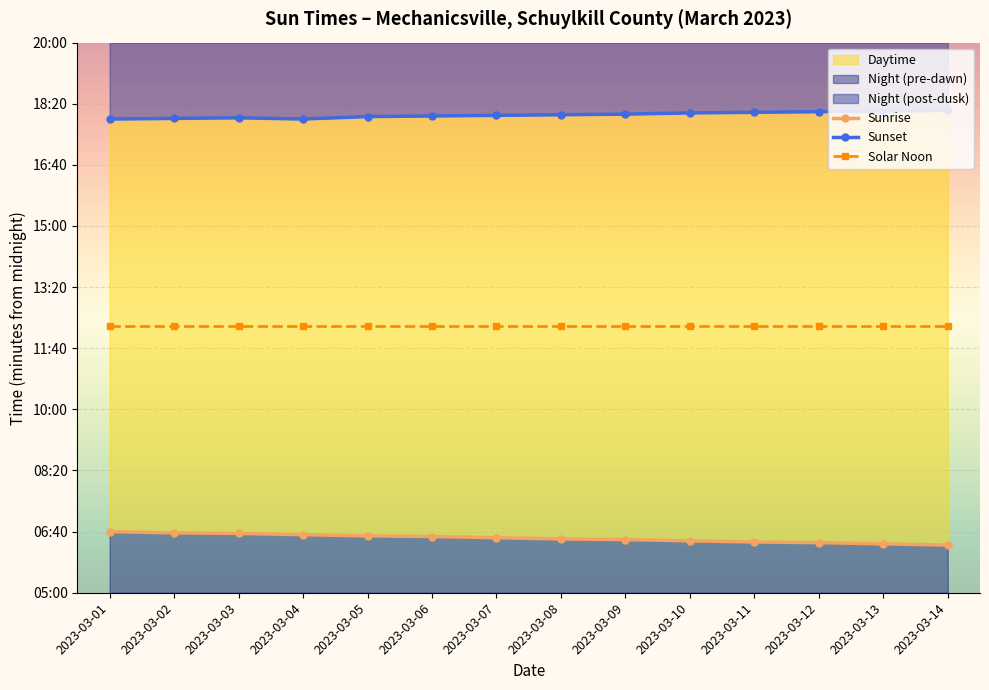

What is the difference between the highest and lowest values at 2023-03-03?

680